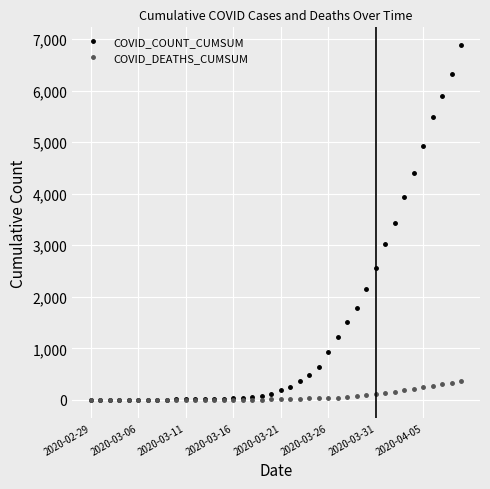

What is the greatest value displayed?

6884